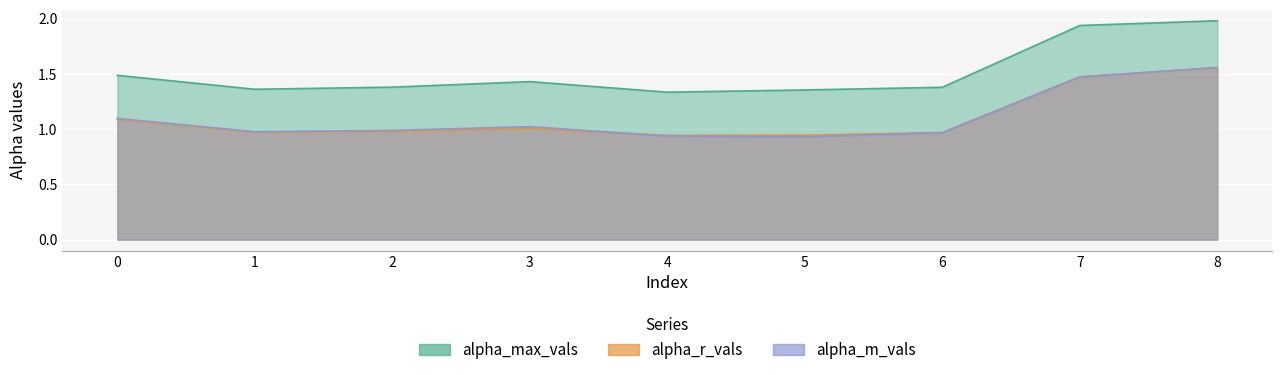

Between 4 and 5, which series saw the biggest shift?

alpha_max_vals